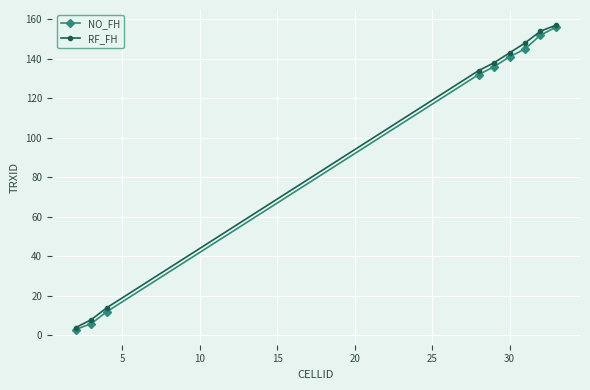

What is the greatest value displayed?

157